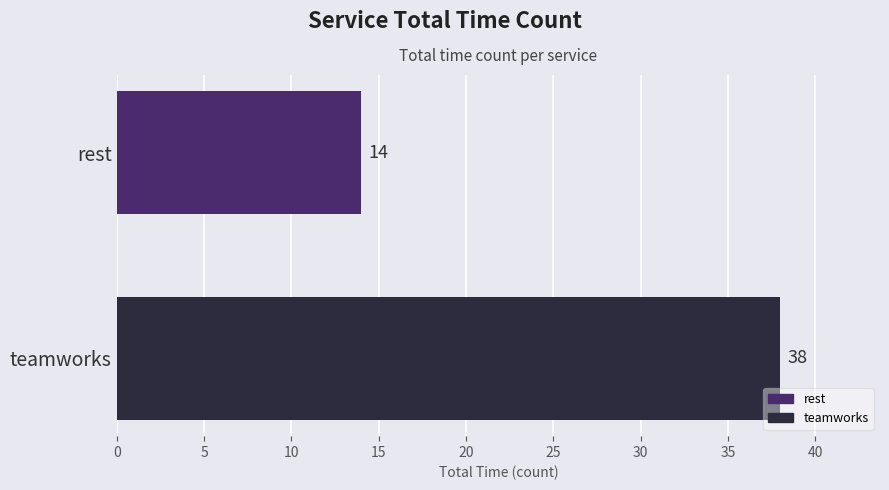

Reading bottom to top, transcribe all the data shown in this chart.

38	14